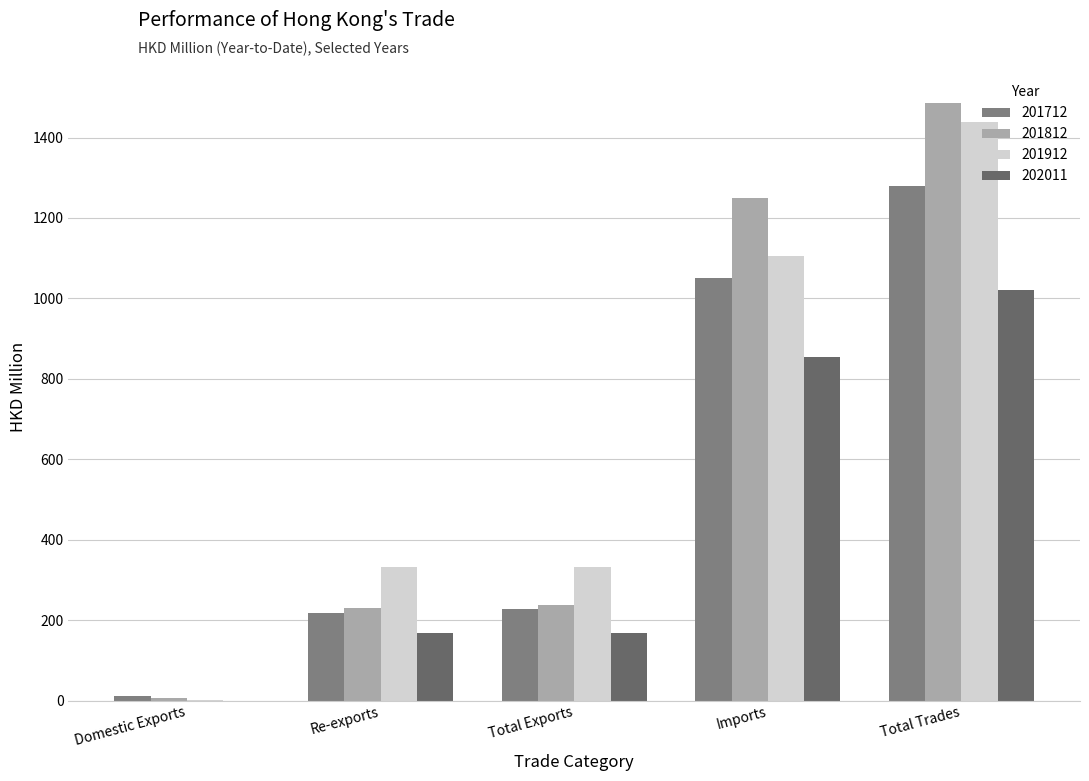

Reading right to left, transcribe all the data shown in this chart.

201712: Total Trades=1280.0	Imports=1051.5	Total Exports=228.5	Re-exports=217.1	Domestic Exports=11.3
201812: Total Trades=1486.1	Imports=1248.6	Total Exports=237.5	Re-exports=231.5	Domestic Exports=5.9
201912: Total Trades=1439.5	Imports=1106.4	Total Exports=333.1	Re-exports=332.5	Domestic Exports=0.5
202011: Total Trades=1021.2	Imports=853.5	Total Exports=167.8	Re-exports=167.6	Domestic Exports=0.2